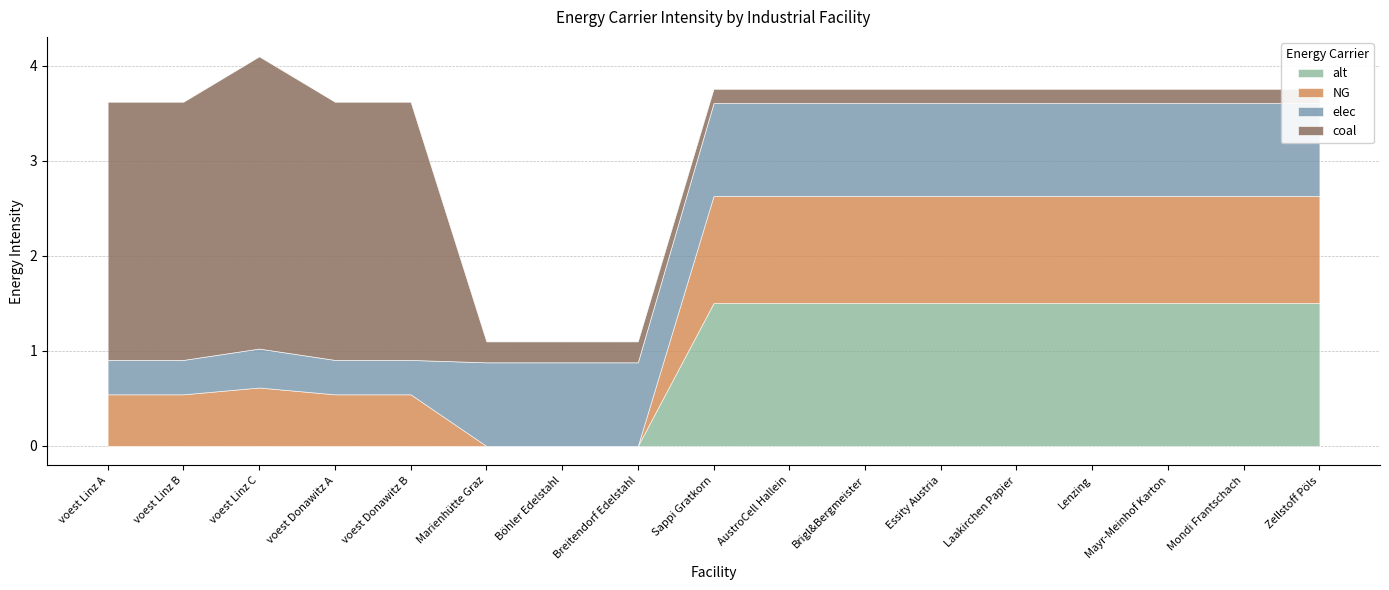

What position from the left is voest Donawitz A?

4